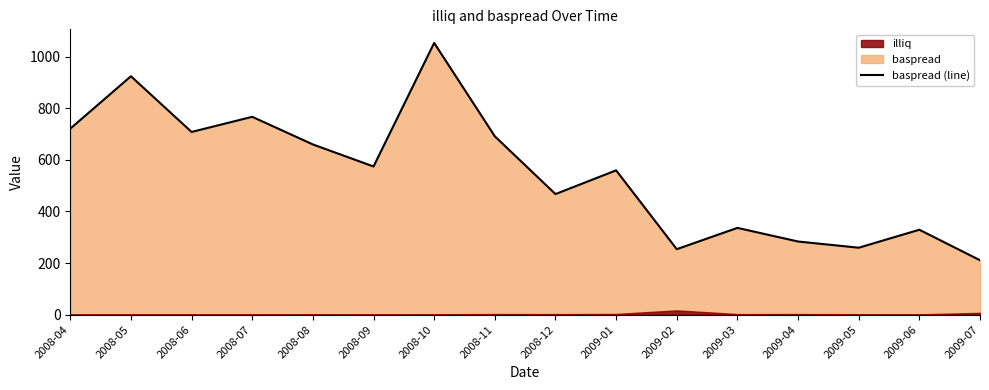

What is the difference between the second highest and minimum values?

713.1